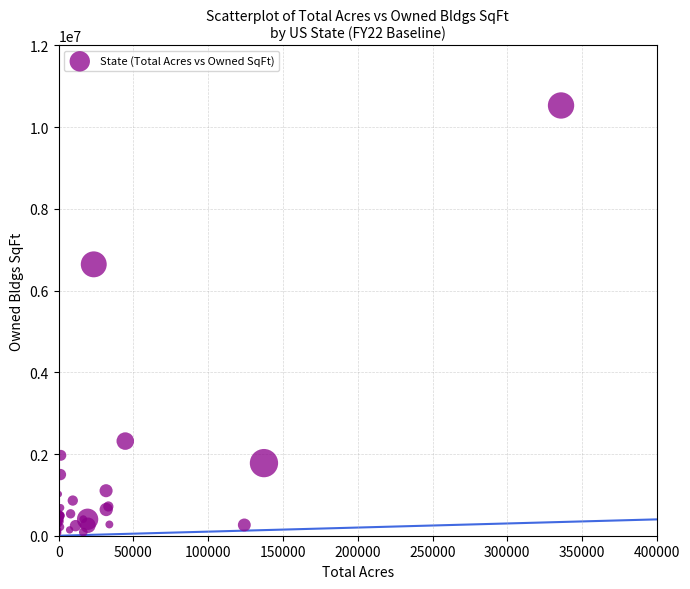

What Y value in the scatter plot is closest to 5297274?

6642116.5